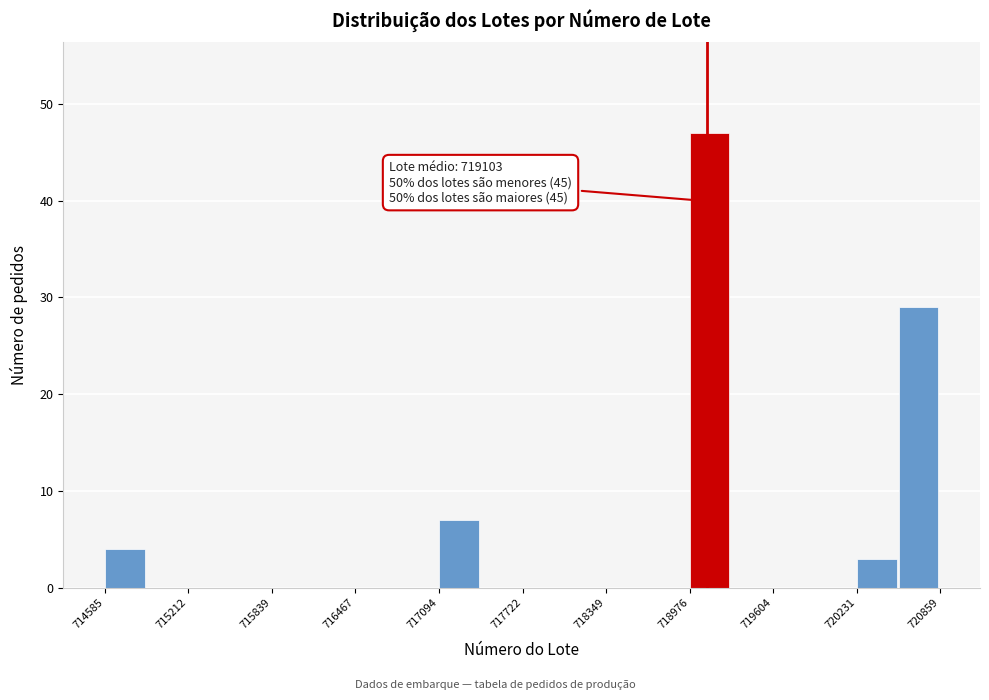

Read against the x-axis, roughly where is the centre of the tallest bar?

719100